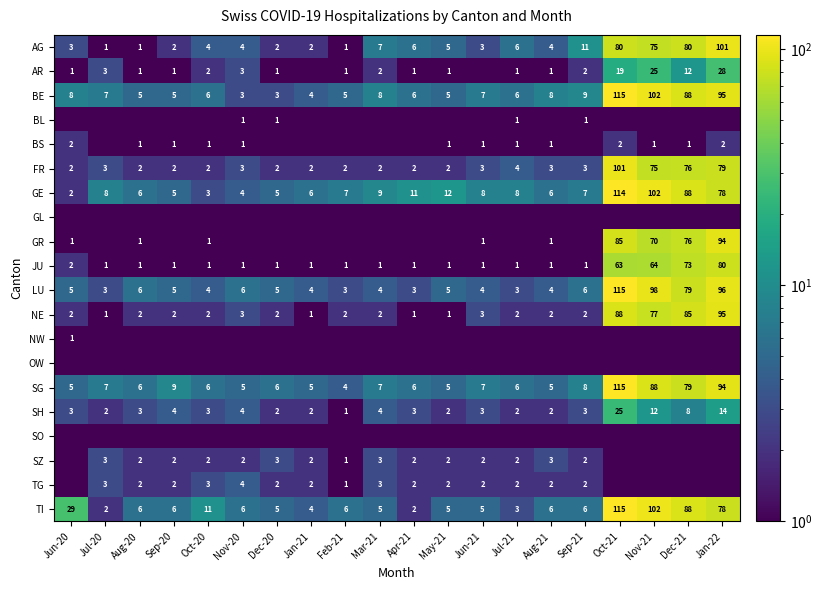

What is the sum of all SH values?

102.0